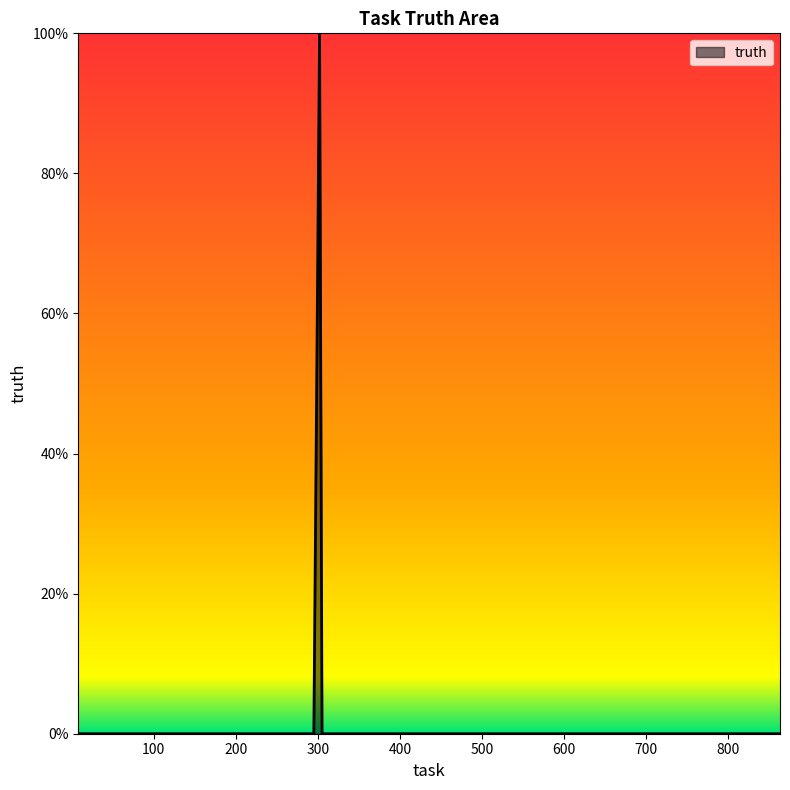

Reading left to right, transcribe all the data shown in this chart.

8=0	50=0	149=0	243=0	258=0	285=0	295=0	302=1	305=0	308=0	313=0	390=0	406=0	407=0	415=0	460=0	516=0	517=0	535=0	544=0	574=0	592=0	597=0	602=0	612=0	623=0	636=0	640=0	668=0	674=0	717=0	743=0	795=0	801=0	805=0	813=0	835=0	850=0	861=0	863=0